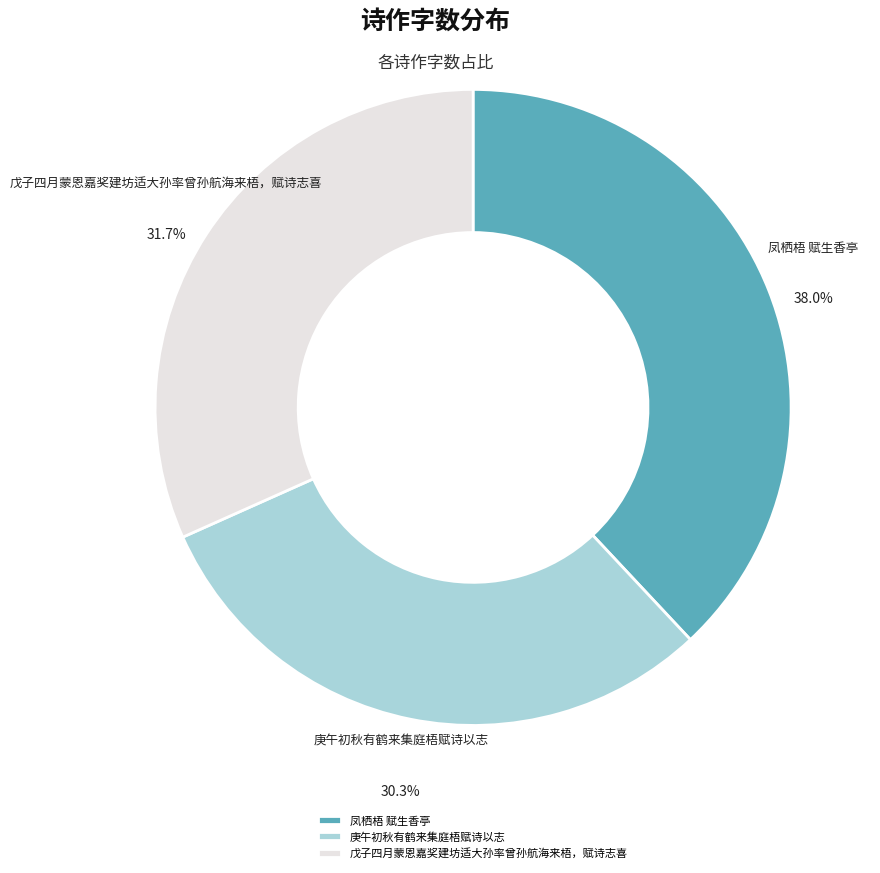

To the nearest percent, what is the average slice percentage?

33%